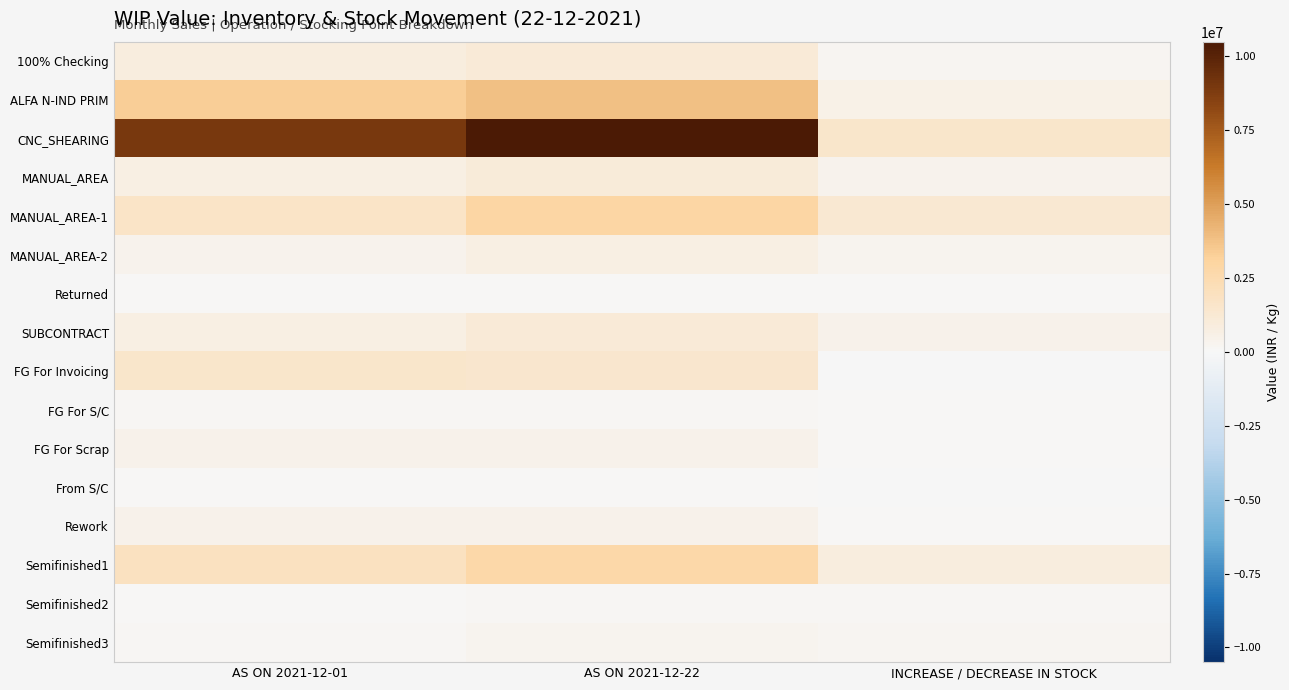

At how many categories does at least one series exceed 4516057?

2